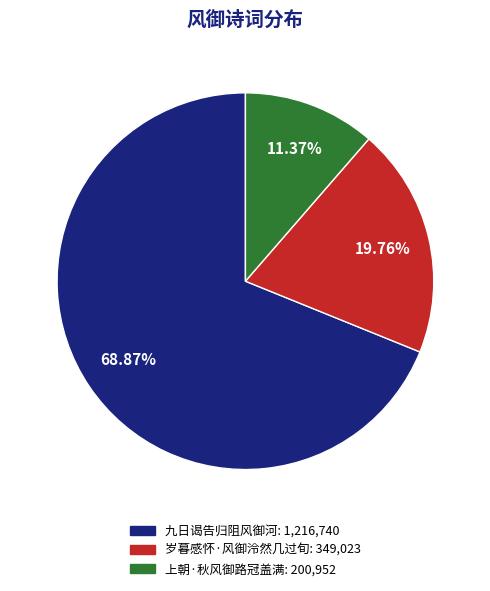

To the nearest percent, what is the average slice percentage?

33%